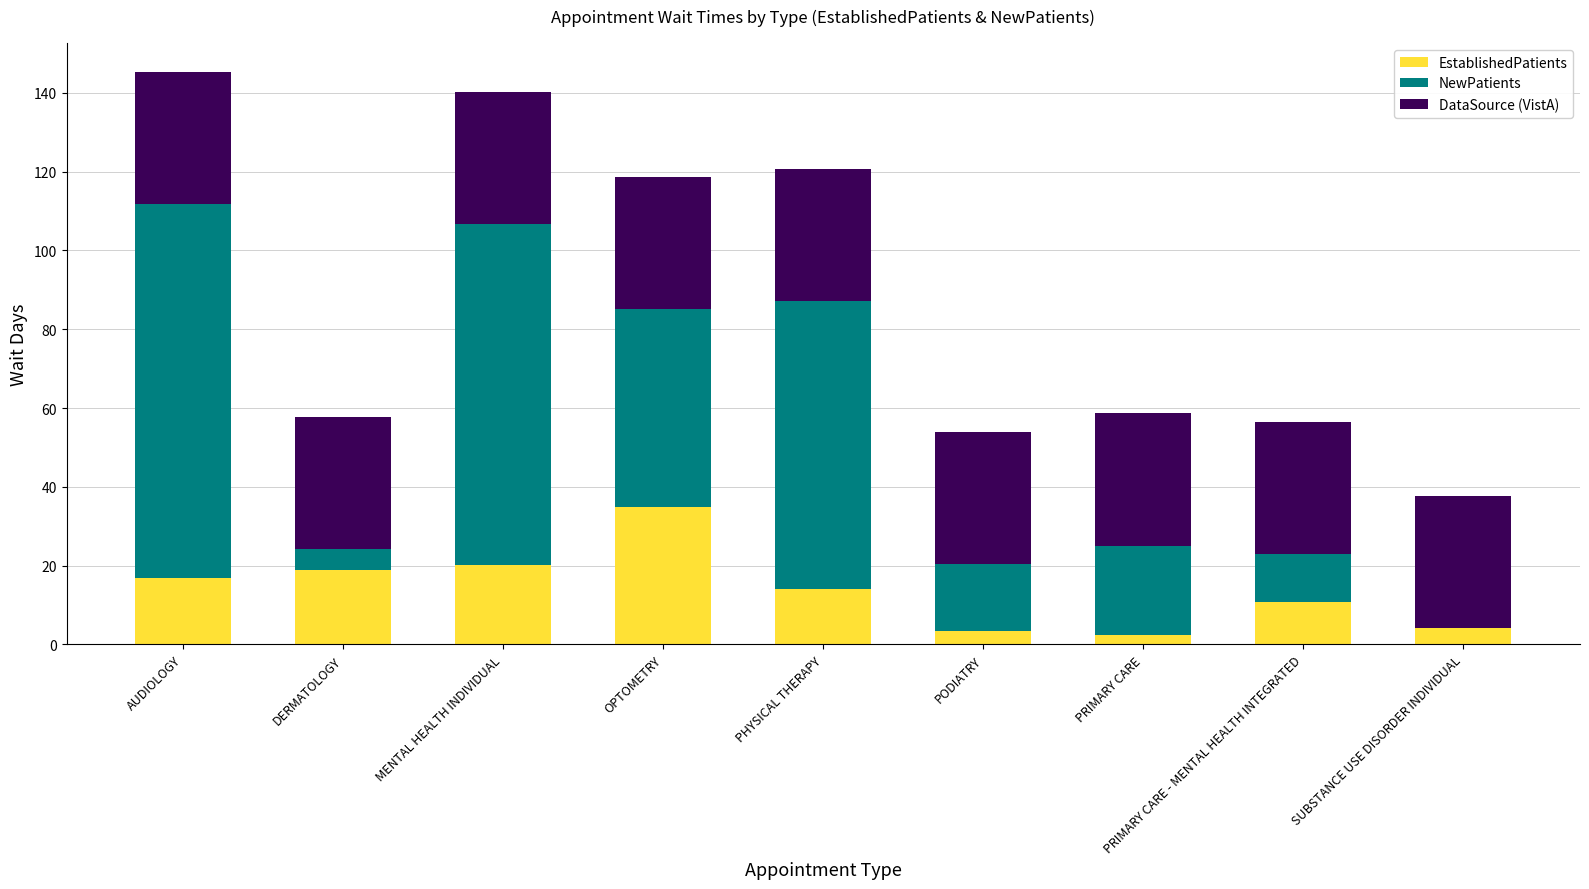

How many data points does each series have?

9